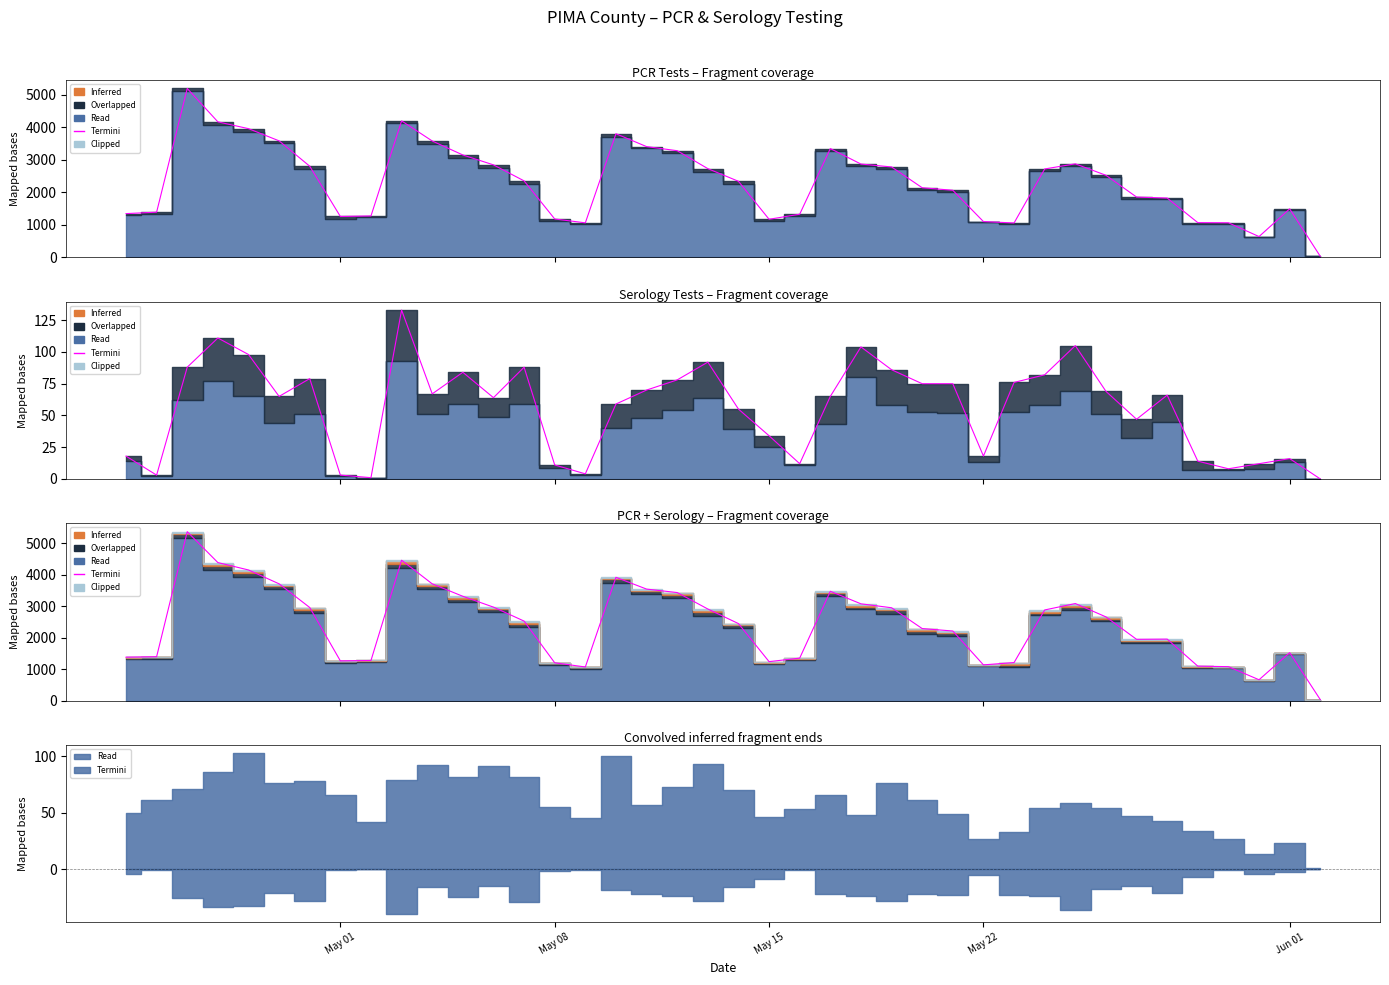

Where is the first local minimum?

May 01